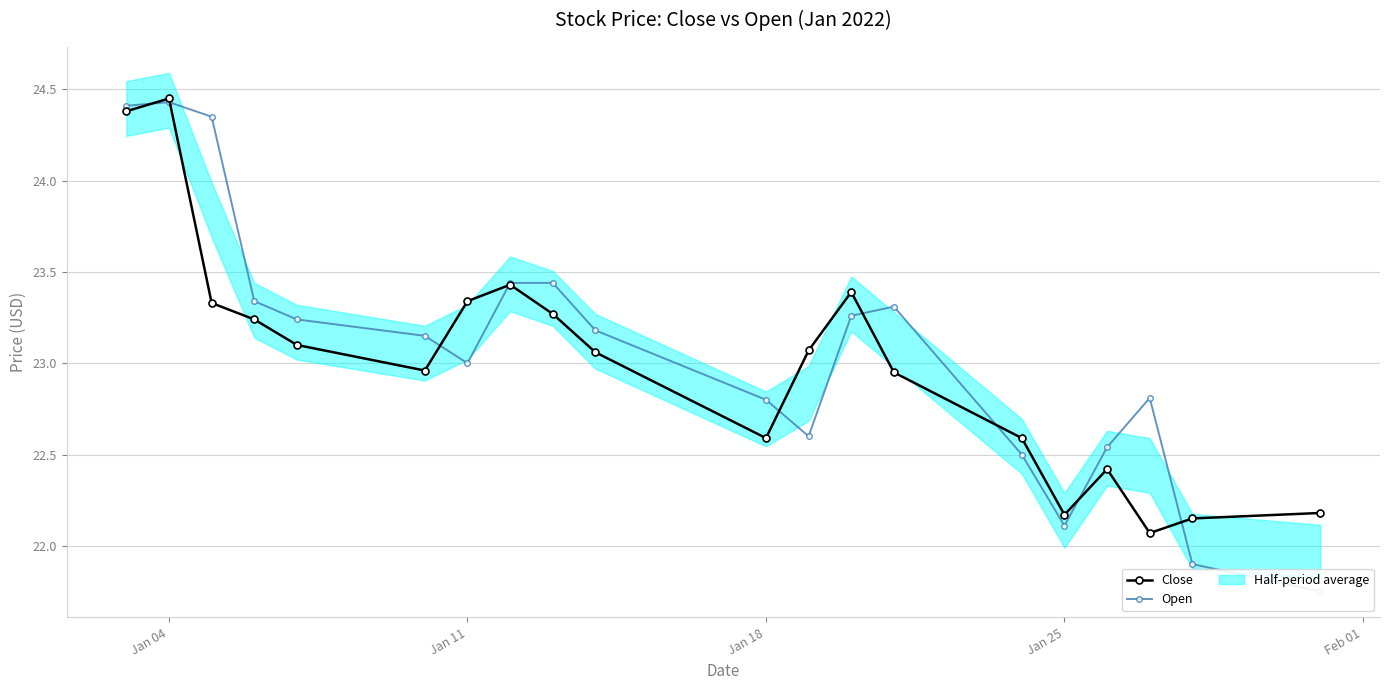

Where is the first local maximum for Close?

Jan 04